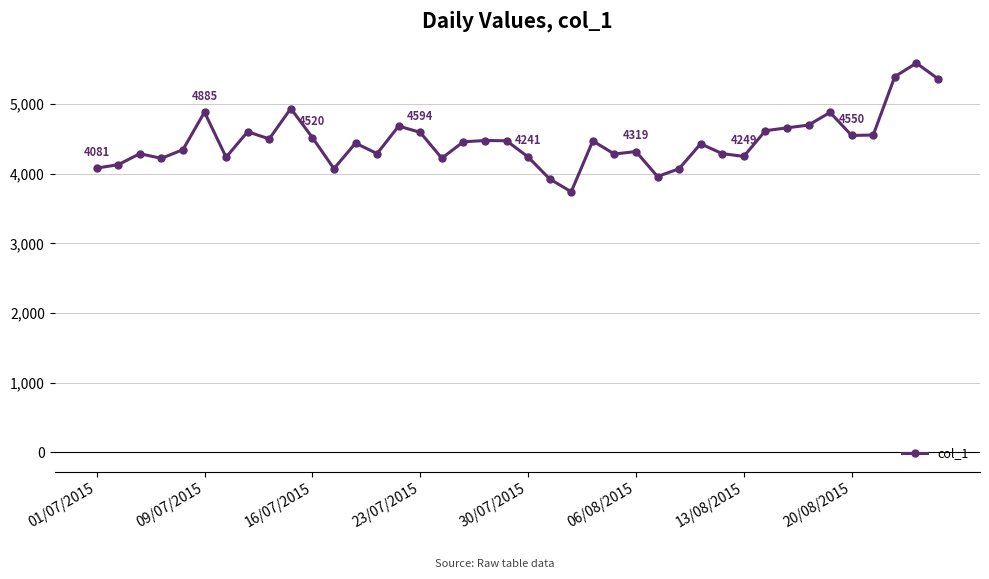

What is the value of the 37th point from the left?

4556